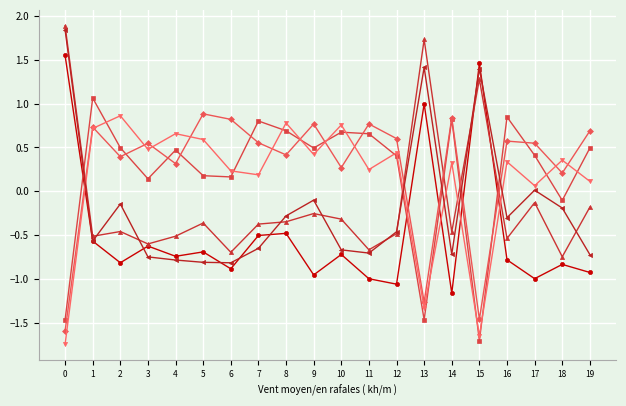

What is the total value across all series at 14?

-0.4